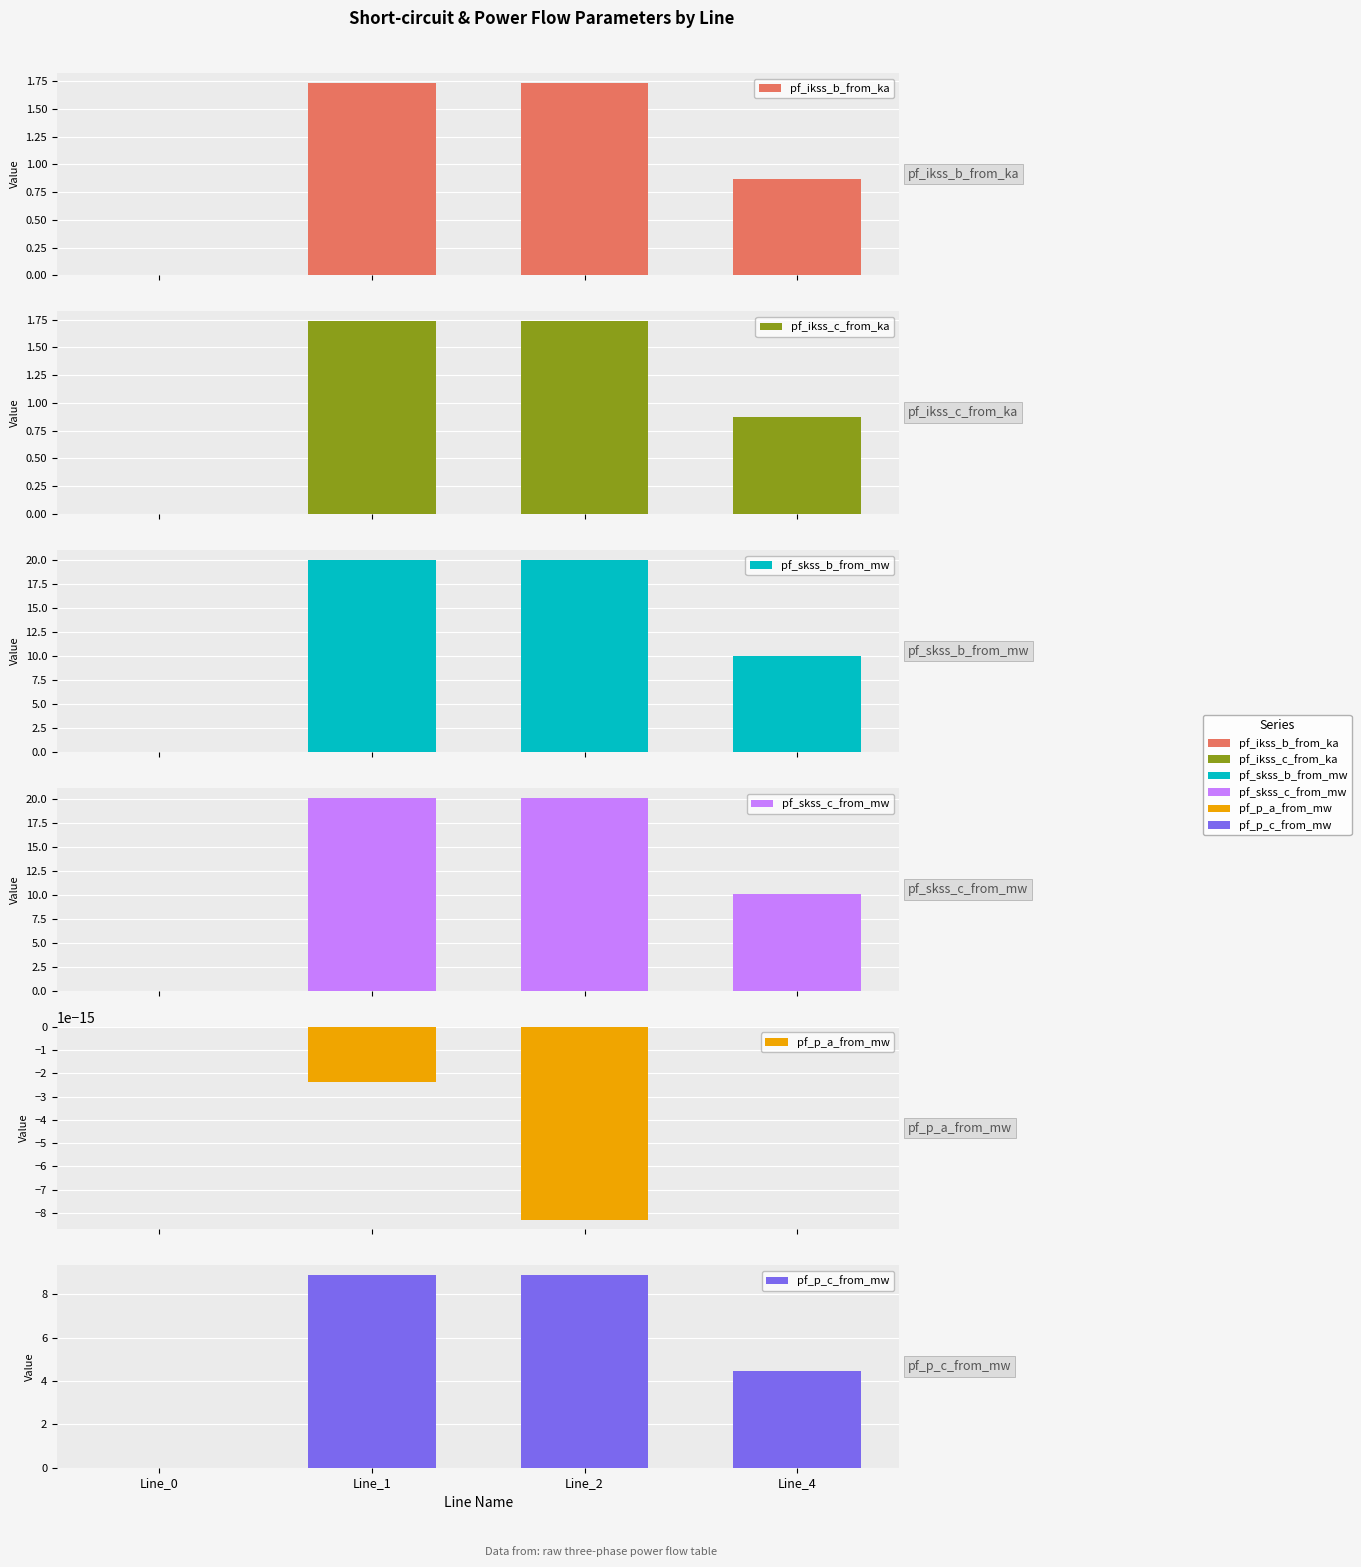

What is the average value of the pf_ikss_c_from_ka series?

1.1